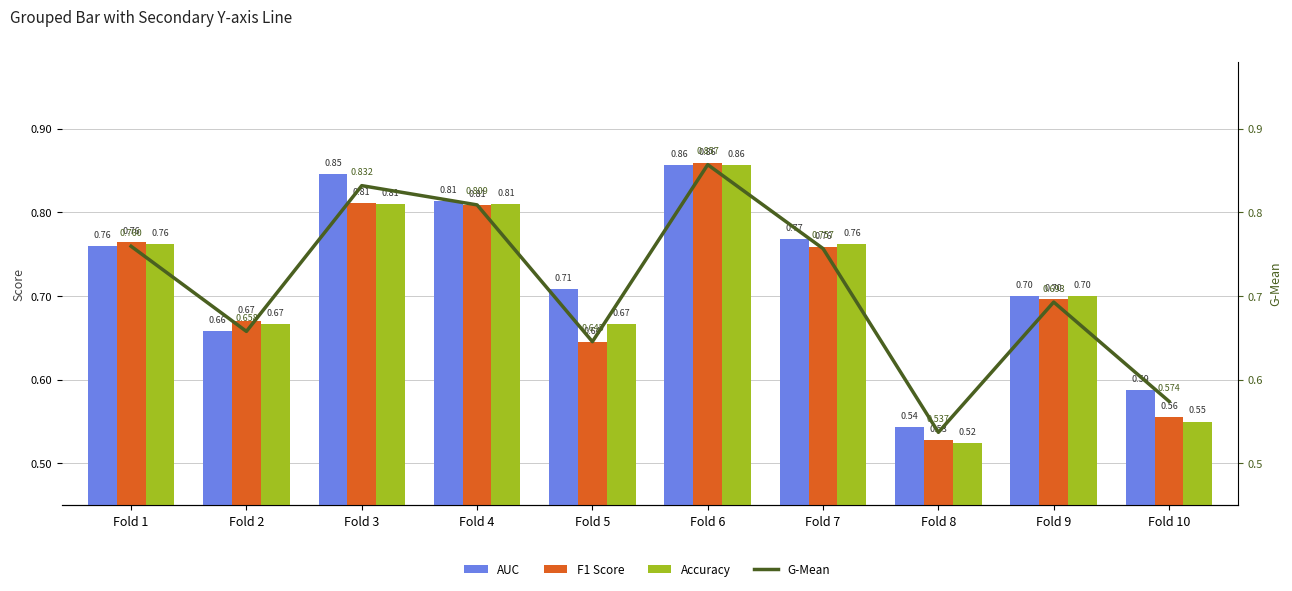

What is the sum of all G-Mean values?

7.1